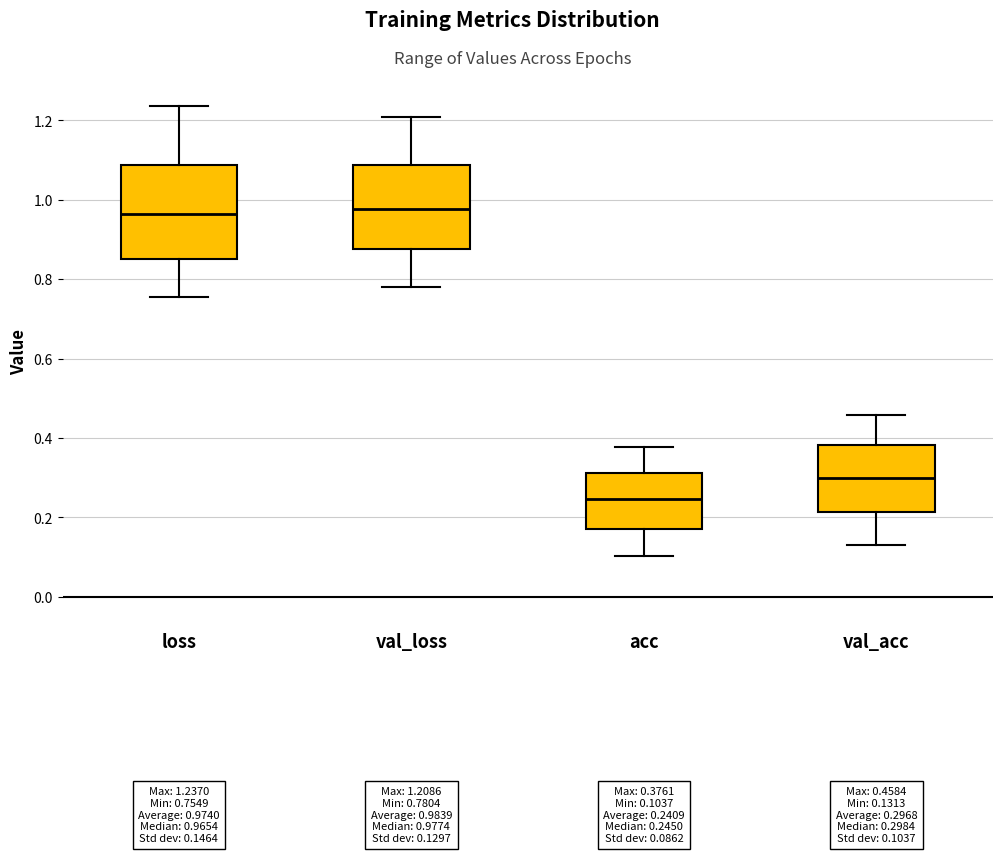

Comparing the boxes themselves (not the whiskers), which one is the tallest?

loss